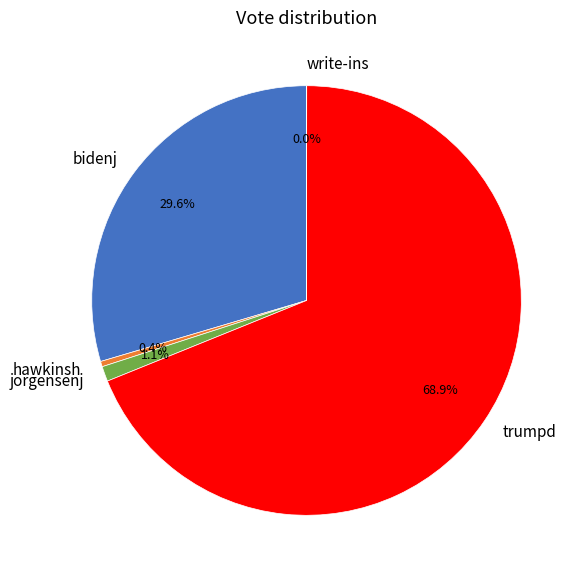

Do jorgensenj and bidenj together represent more than half of the pie?

No